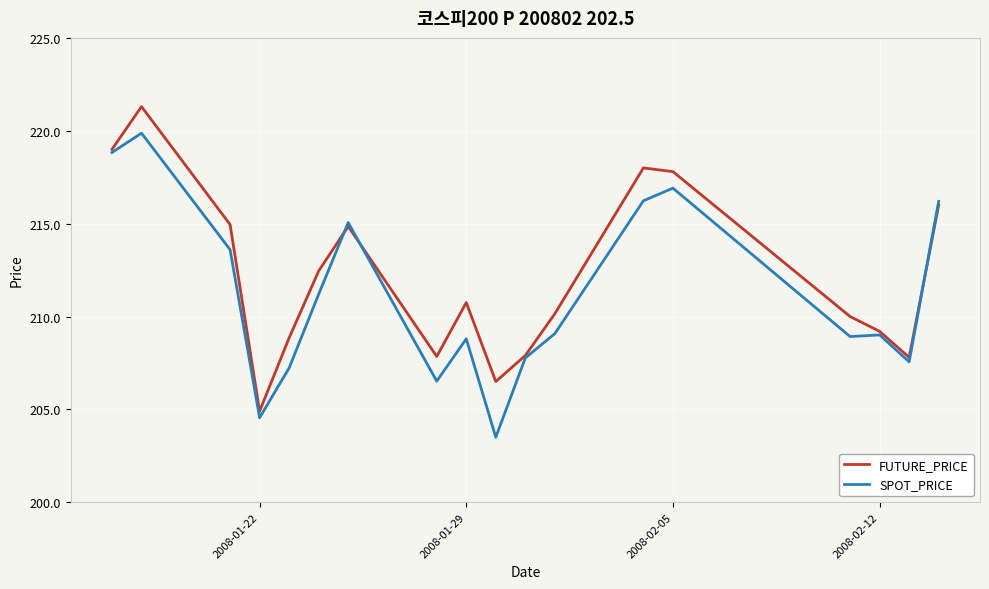

List the series in order of their peak value, highest first.

FUTURE_PRICE, SPOT_PRICE